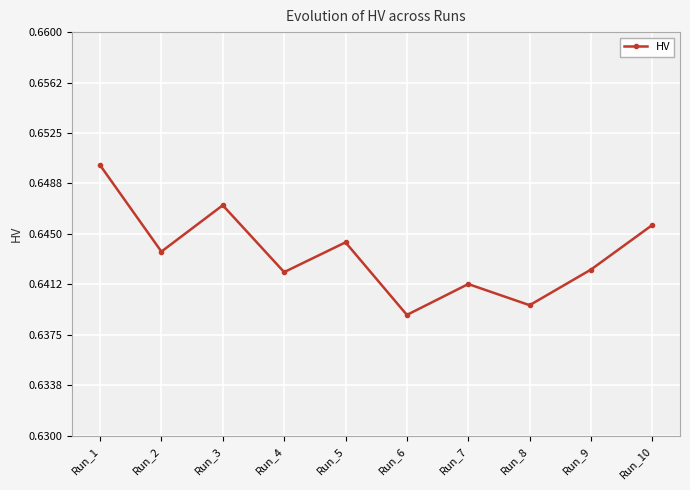

Is it true that the value at Run_10 is 0.3?

False